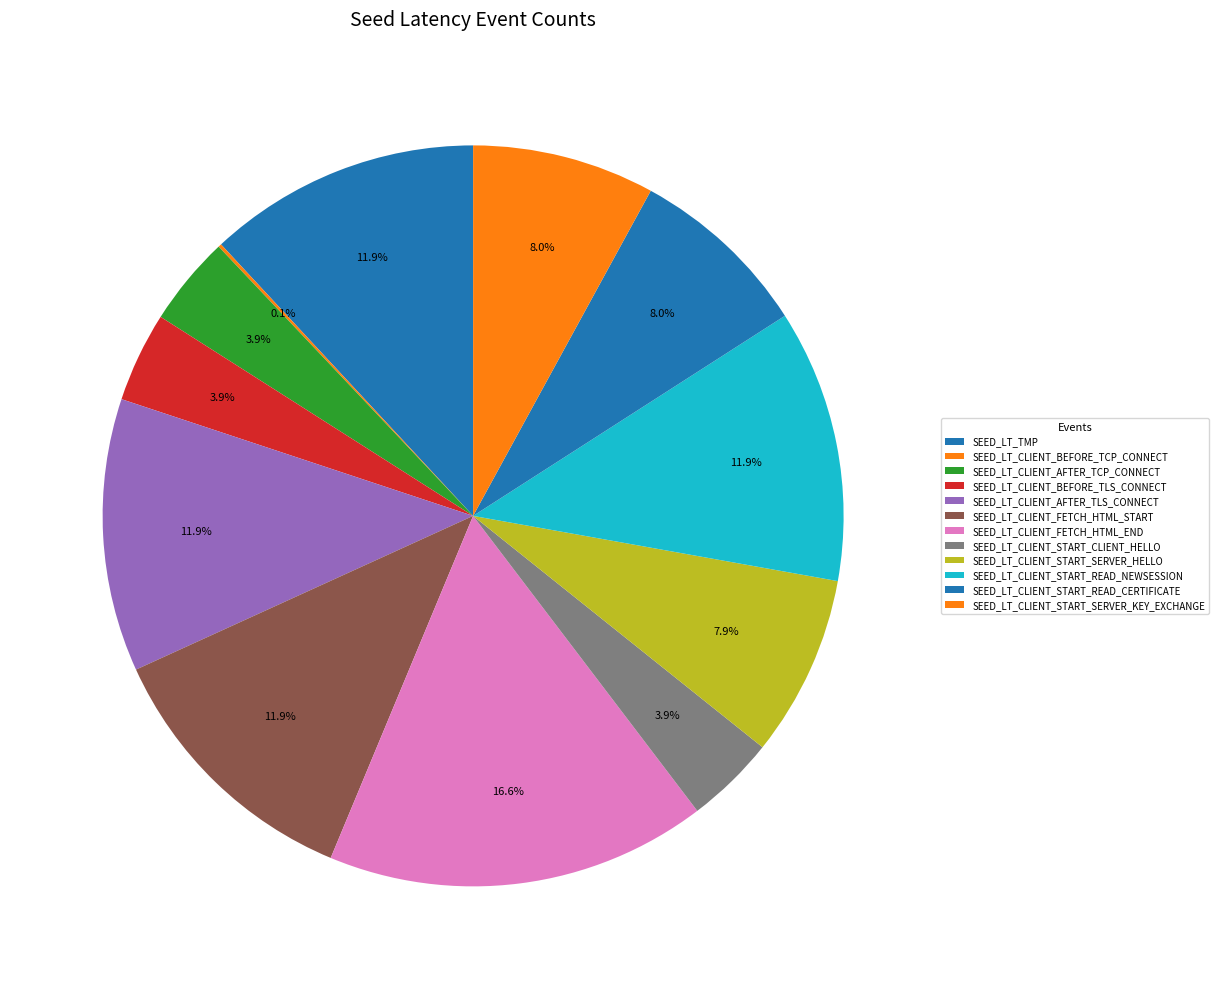

The SEED_LT_CLIENT_FETCH_HTML_START slice represents 12% of the pie. True or false?

True